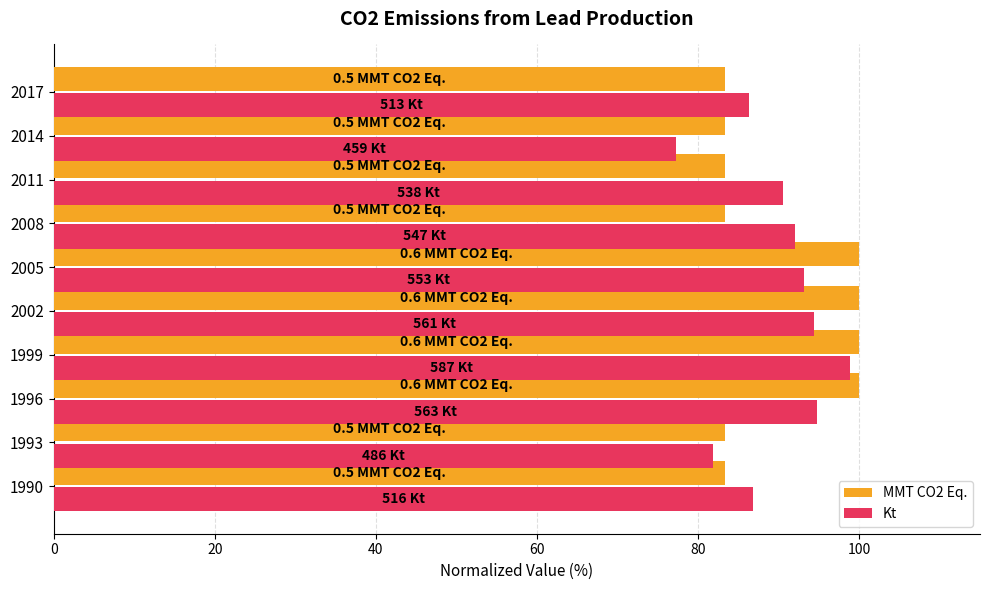

How many categories are shown in the chart?

10